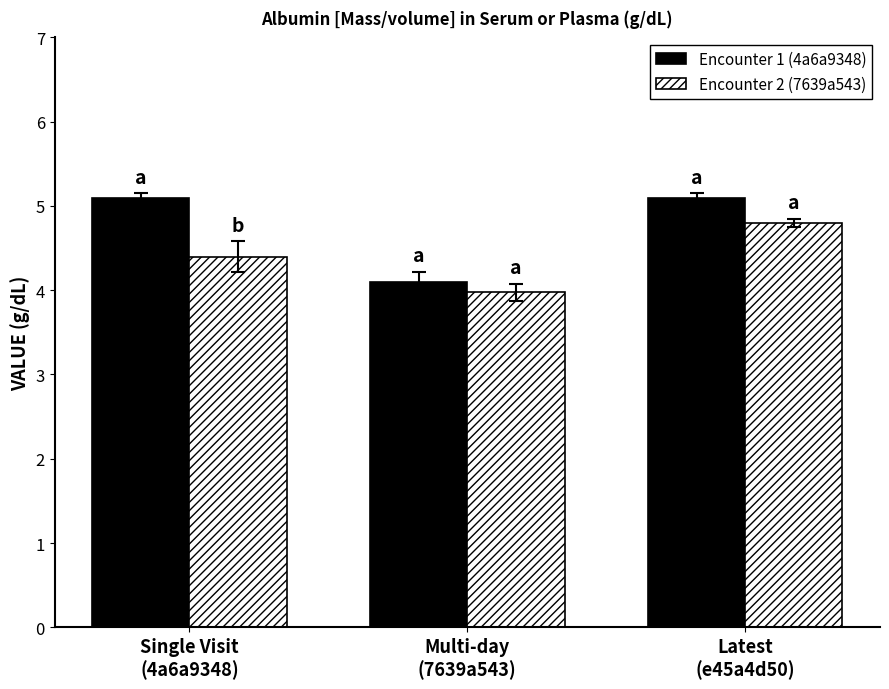

What is the label of the 3rd bar from the right?

Single Visit
(4a6a9348)